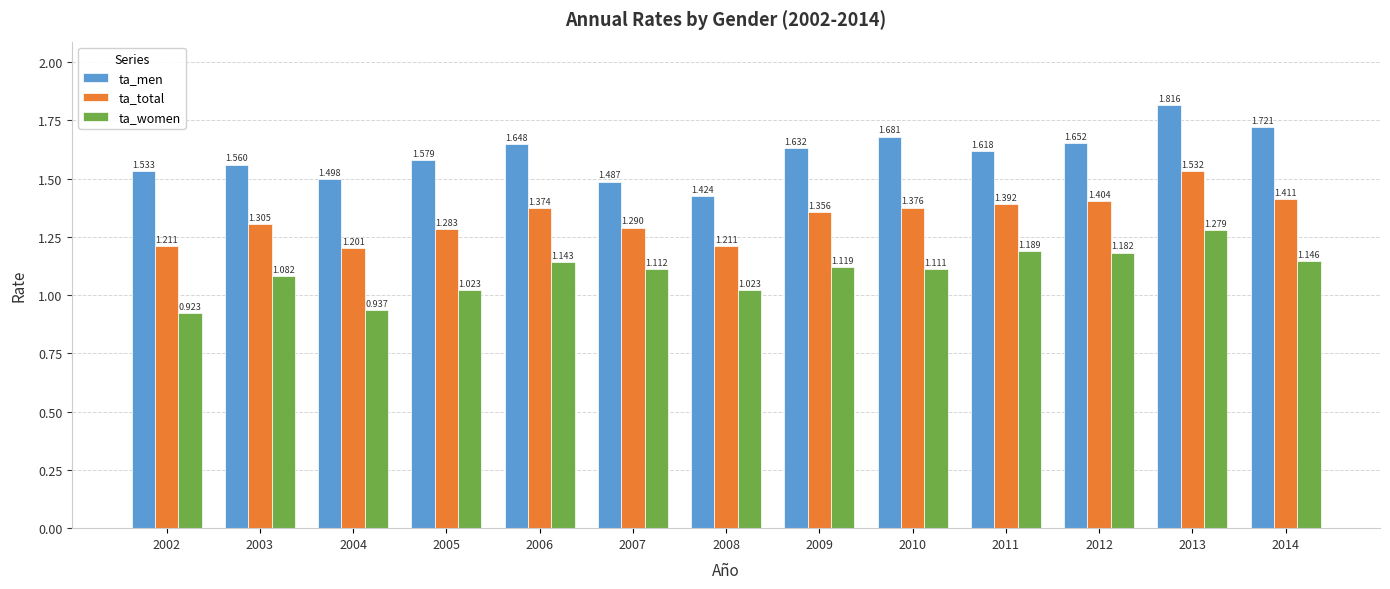

What is the spread (max minus min) of values at 2006?

0.5